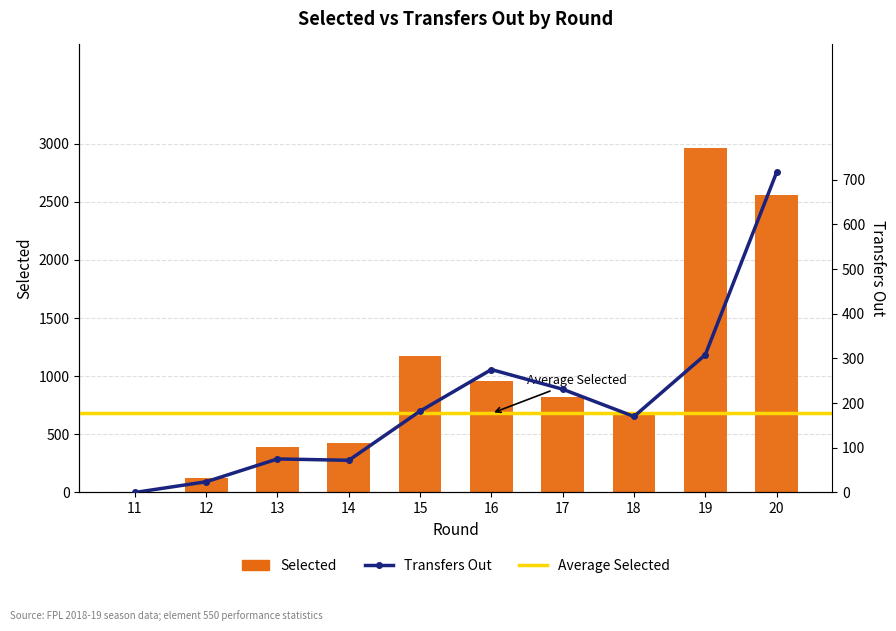

What is the value of the transfers_out bar at the 5th from the left?

182